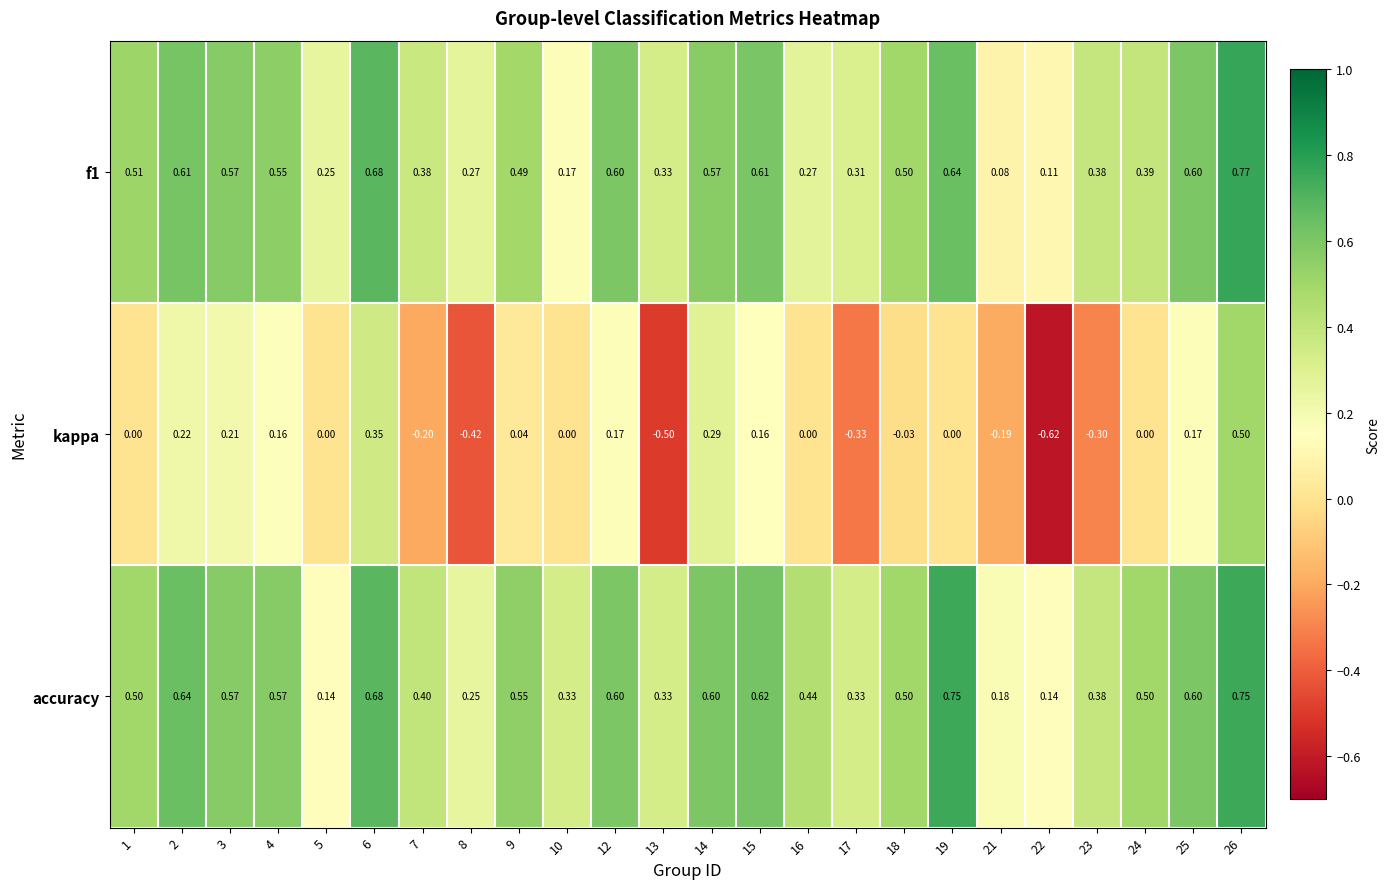

Which series has the largest total across all categories?

accuracy